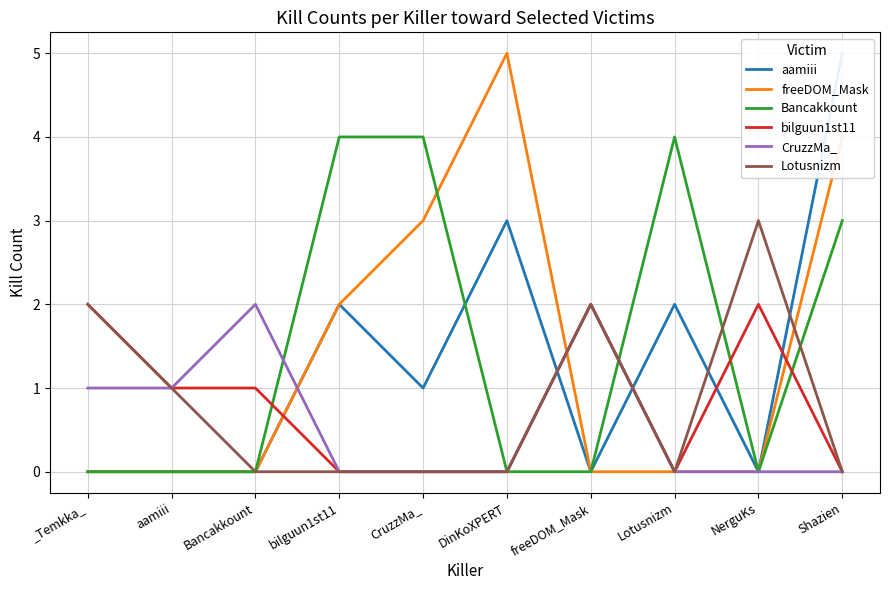

True or false: aamiii and freeDOM_Mask cross at least once.

False